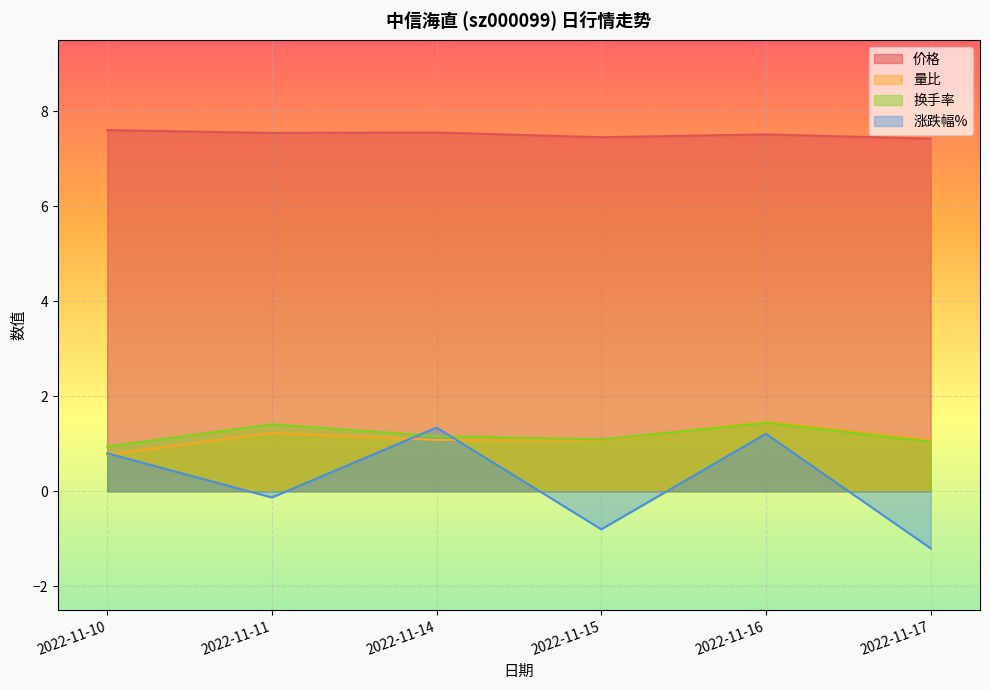

What is the highest value of the 价格 series?

7.6